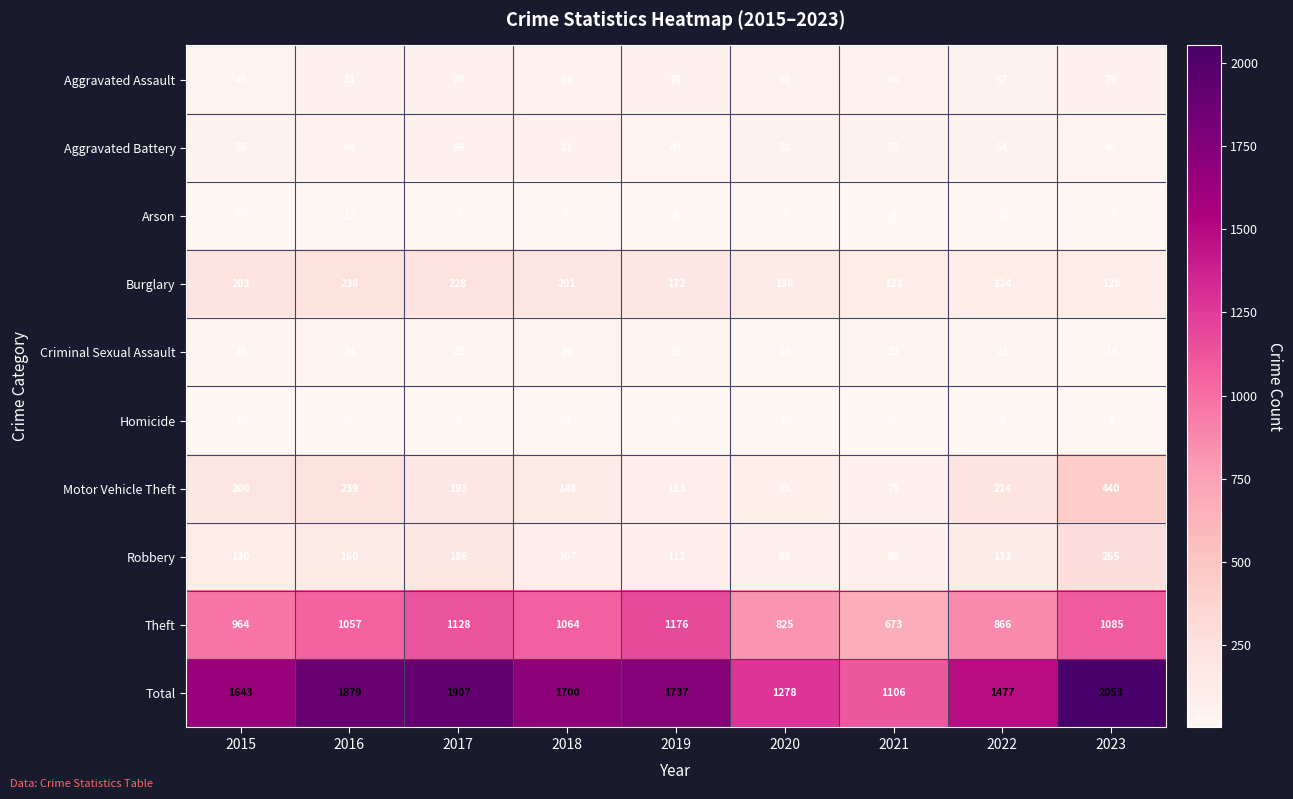

Which category has the lowest value across all series?

2023